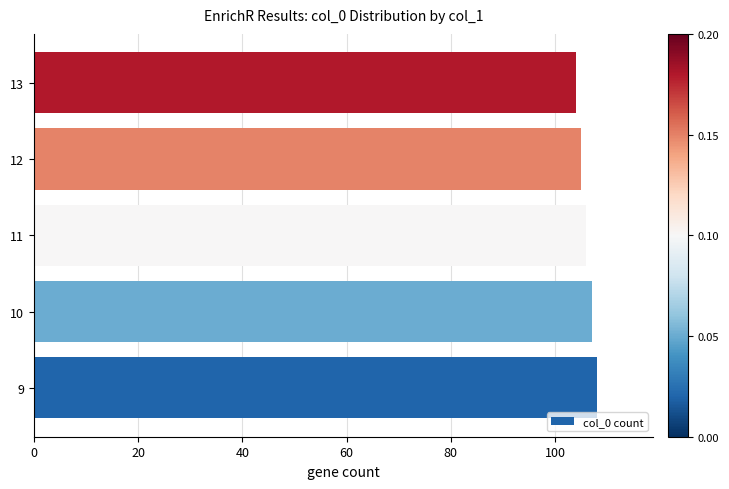

Rank the categories by value from highest to lowest.

9, 10, 11, 12, 13